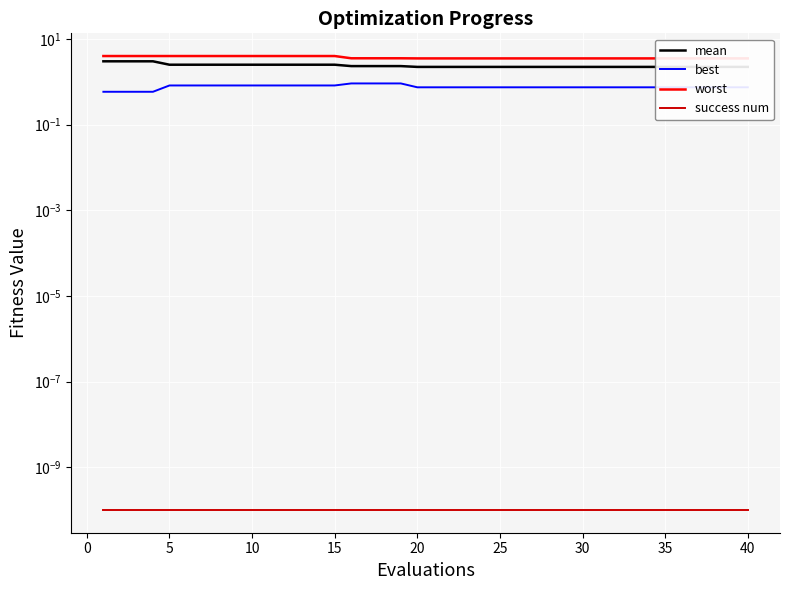

What are all the series names shown in the legend?

mean, best, worst, success num